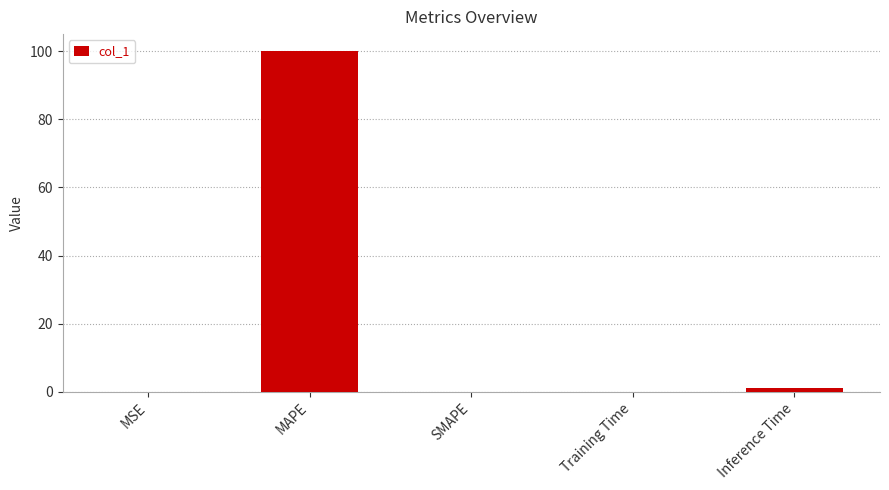

At which category does the chart reach its peak across all series?

MAPE